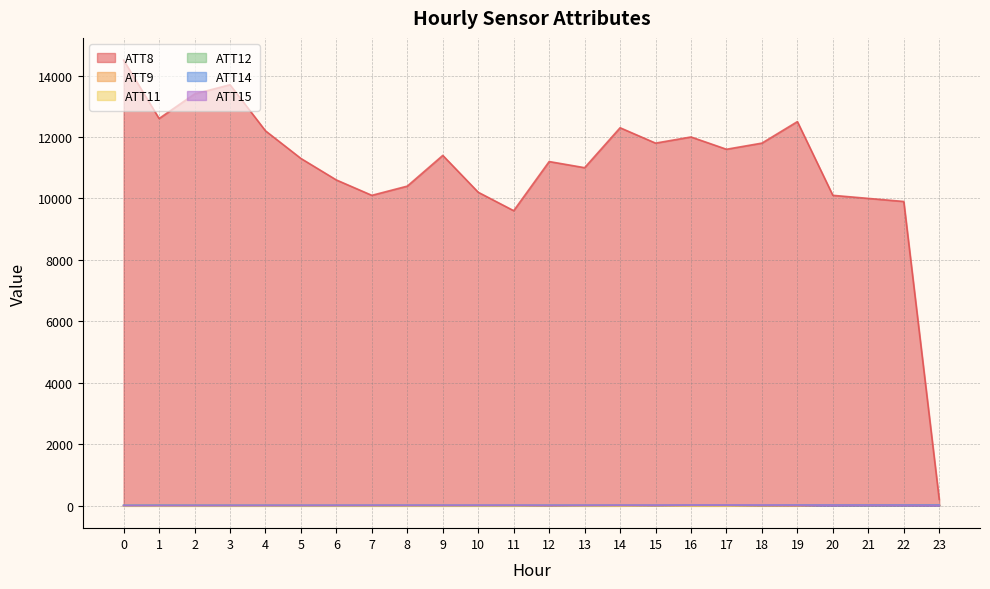

What are all the series names shown in the legend?

ATT8, ATT9, ATT11, ATT12, ATT14, ATT15